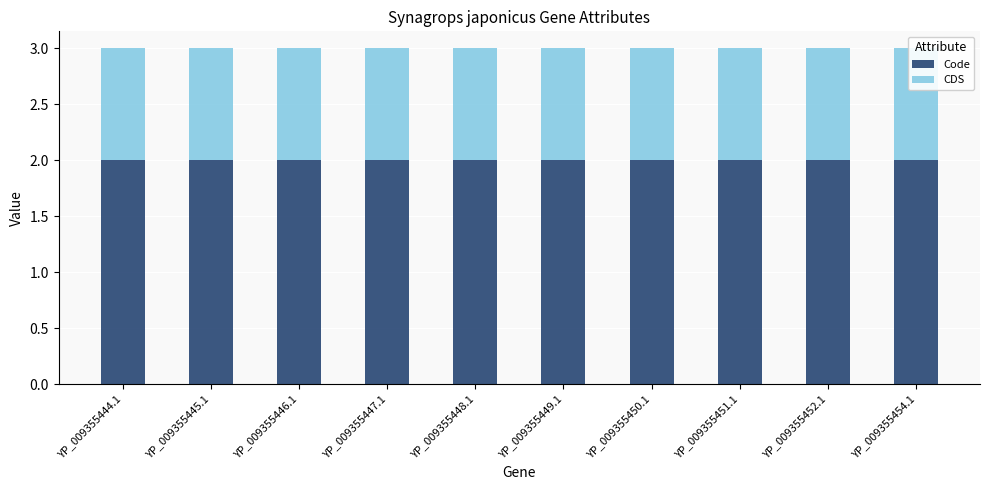

Rank the categories by Code value from highest to lowest.

YP_009355444.1, YP_009355445.1, YP_009355446.1, YP_009355447.1, YP_009355448.1, YP_009355449.1, YP_009355450.1, YP_009355451.1, YP_009355452.1, YP_009355454.1